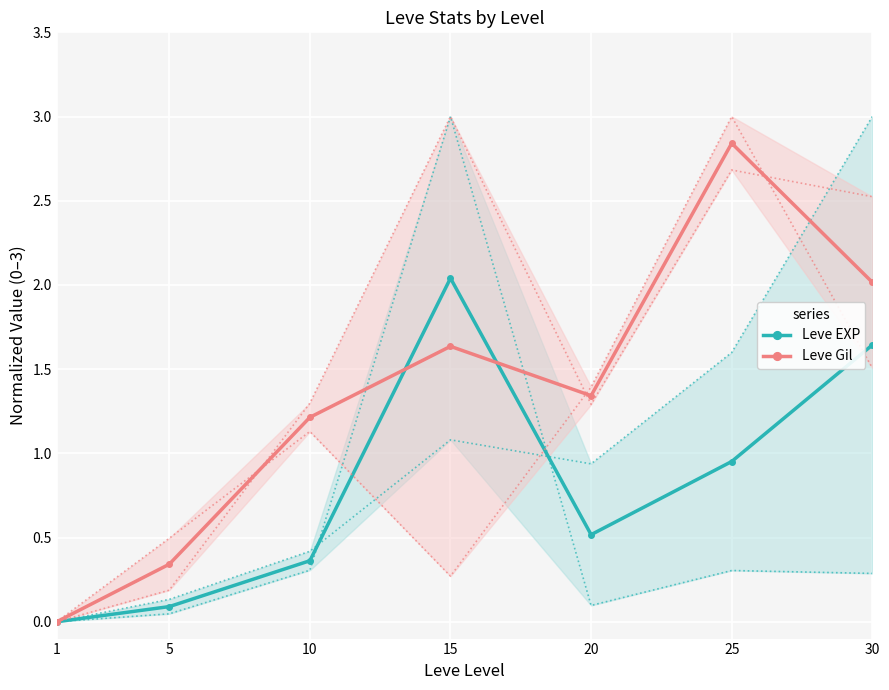

Where do Leve EXP and Leve Gil first cross each other?

10 and 15